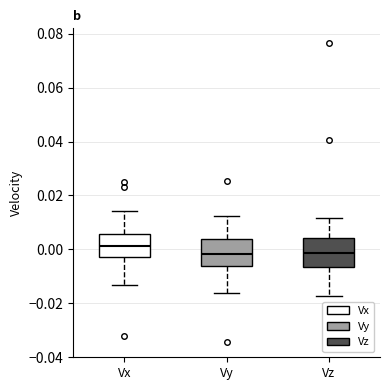

Where is the lower edge of the box for Vy on the y-axis? The values are not printed on the chart, so give them approximately, as read against the axis.

-0.006